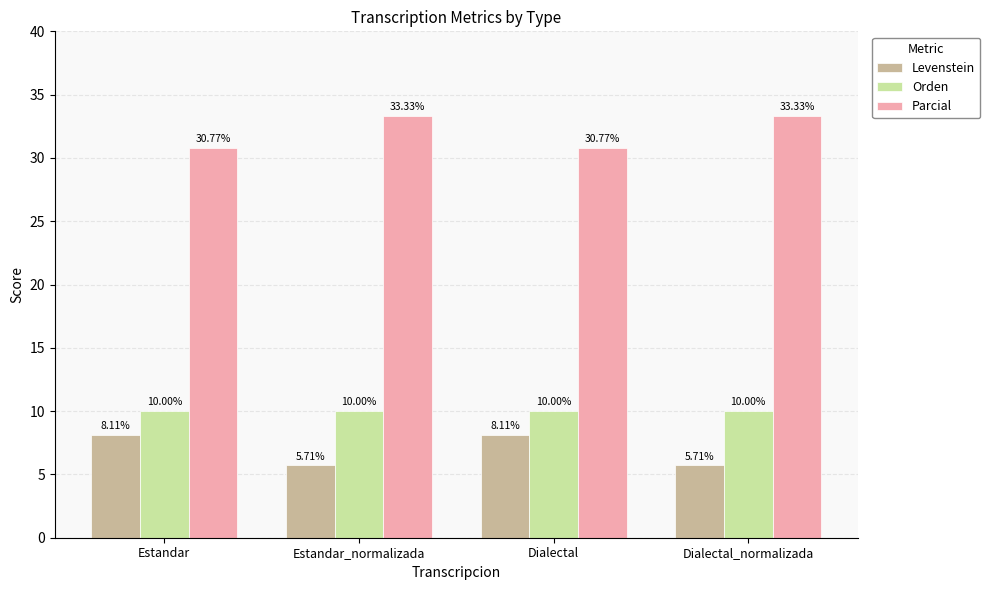

At which label does Parcial first exceed 33?

Estandar_normalizada